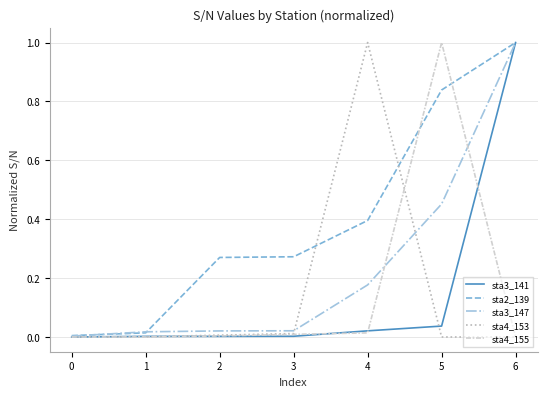

Which series has the largest total across all categories?

sta2_139